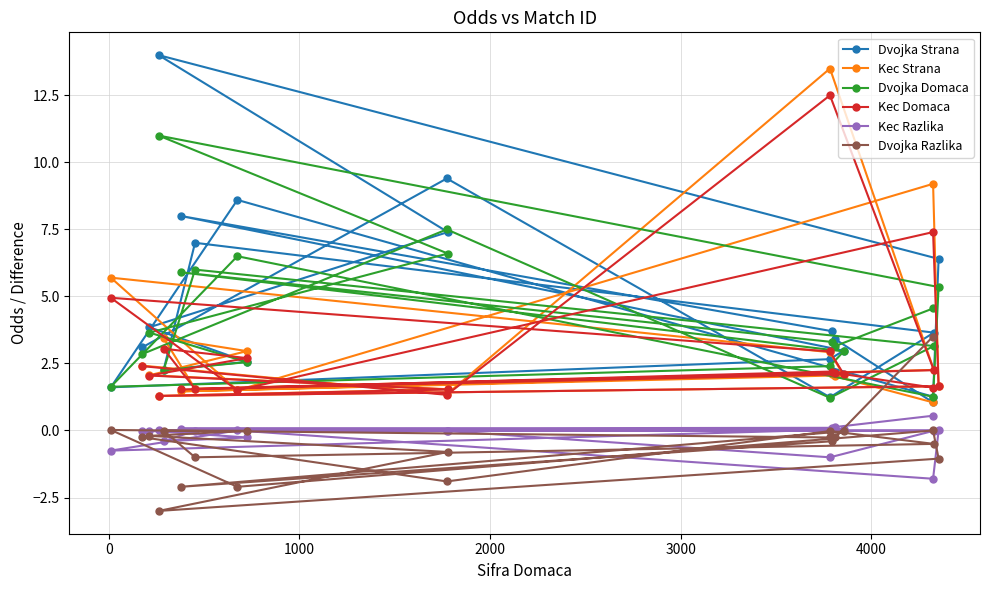

Reading left to right, list all the values displayed in this chart.

Dvojka Strana: 1.1	3.4	3.7	8.0	3.0	2.7	1.6	8.6	1.3	6.4	14.0	7.4	3.9	2.6	2.3	7.0	3.6	1.2	9.4	3.1
Kec Strana: 1.1	2.0	2.1	1.5	2.1	2.9	5.7	1.5	9.2	1.6	1.3	1.5	2.1	3.0	3.5	1.6	2.3	13.5	1.4	2.4
Dvojka Domaca: 4.5	3.1	3.3	5.9	3.0	2.4	1.6	6.5	1.3	5.3	11.0	6.6	3.6	2.5	2.2	6.0	3.1	1.2	7.5	2.9
Kec Domaca: 1.6	2.1	2.2	1.5	2.1	3.0	5.0	1.5	7.4	1.6	1.3	1.5	2.0	2.7	3.0	1.6	2.2	12.5	1.3	2.4
Kec Razlika: 0.6	0.1	0.1	0.1	0.0	0.0	-0.8	0.0	-1.8	0.0	0.0	-0.0	-0.0	-0.3	-0.4	-0.0	-0.0	-1.0	-0.0	-0.0
Dvojka Razlika: 3.5	-0.2	-0.4	-2.1	-0.0	-0.3	0.0	-2.1	0.0	-1.1	-3.0	-0.8	-0.2	-0.0	-0.0	-1.0	-0.5	-0.0	-1.9	-0.2